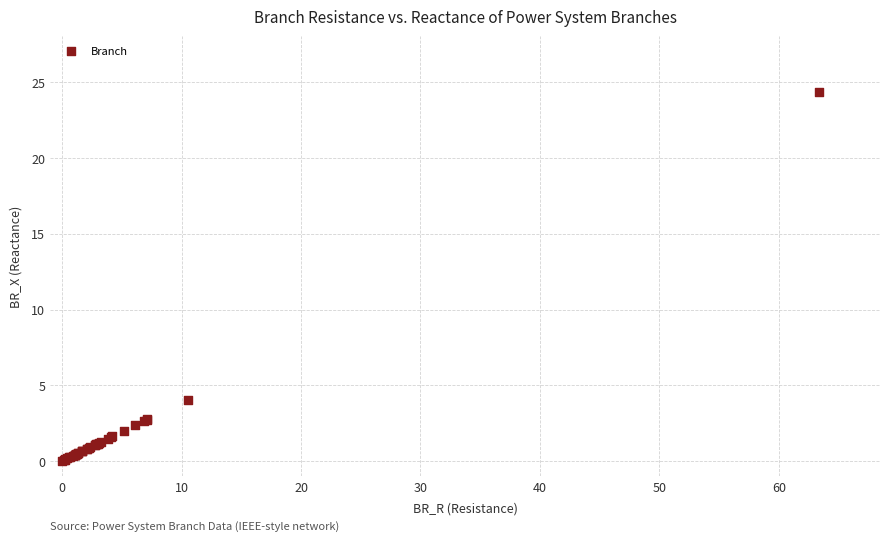

What Y value in the scatter plot is closest to 12?

4.0